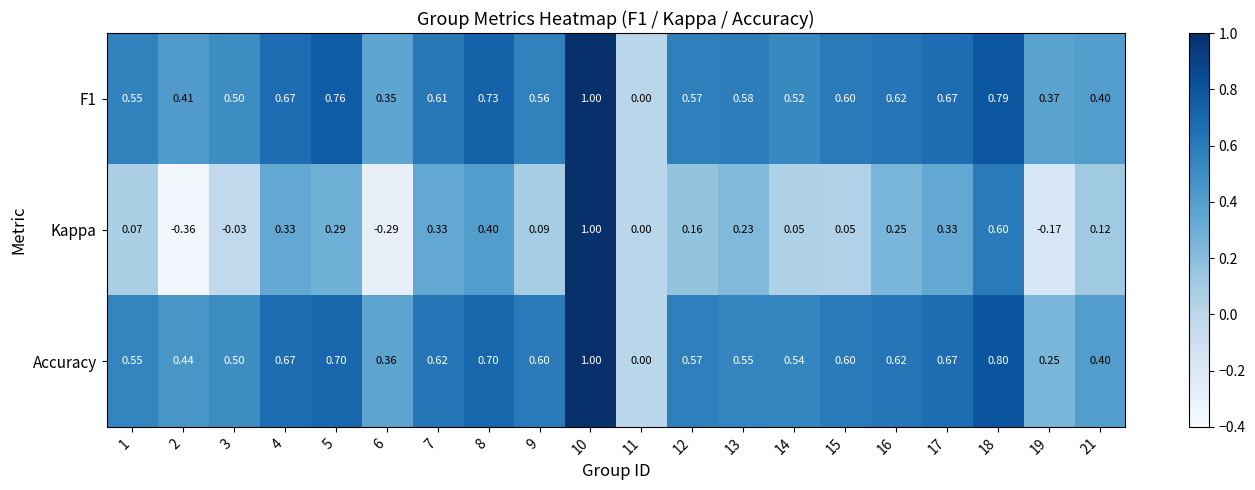

Which series has the widest spread of values?

Kappa